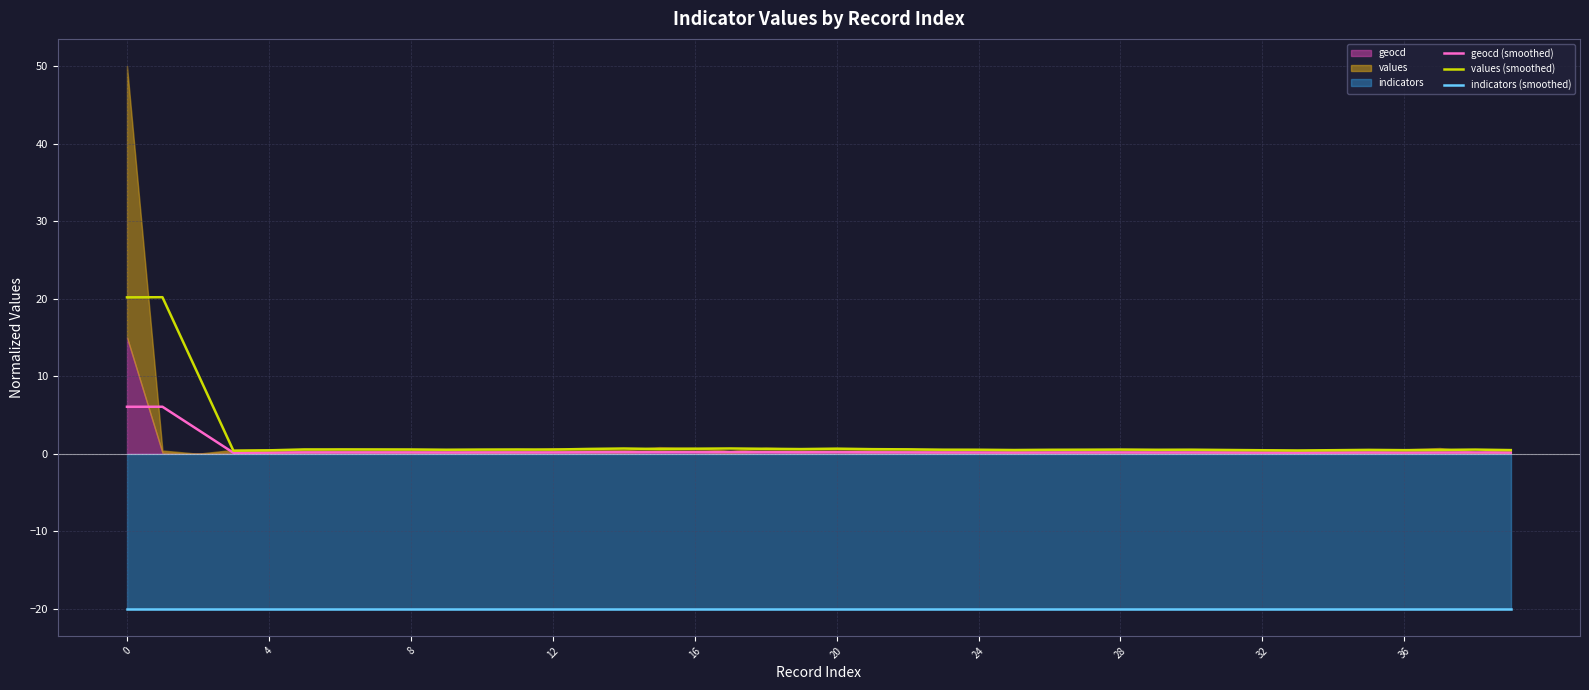

Read the values (smoothed) value at 10.

0.5